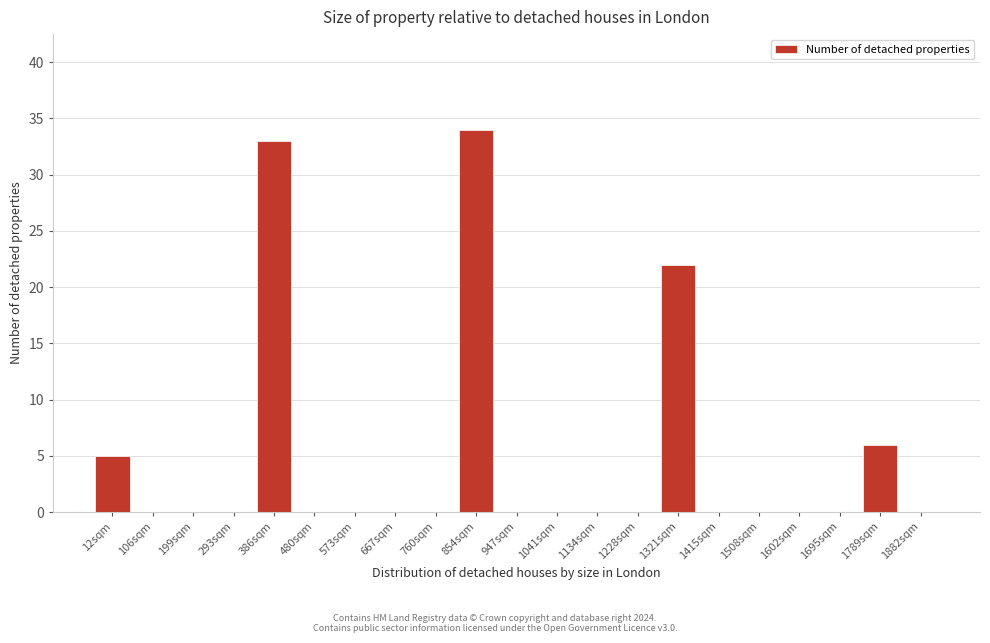

Reading left to right, what are all the values shown in this chart?

12sqm=5	106sqm=0	199sqm=0	293sqm=0	386sqm=33	480sqm=0	573sqm=0	667sqm=0	760sqm=0	854sqm=34	947sqm=0	1041sqm=0	1134sqm=0	1228sqm=0	1321sqm=22	1415sqm=0	1508sqm=0	1602sqm=0	1695sqm=0	1789sqm=6	1882sqm=0